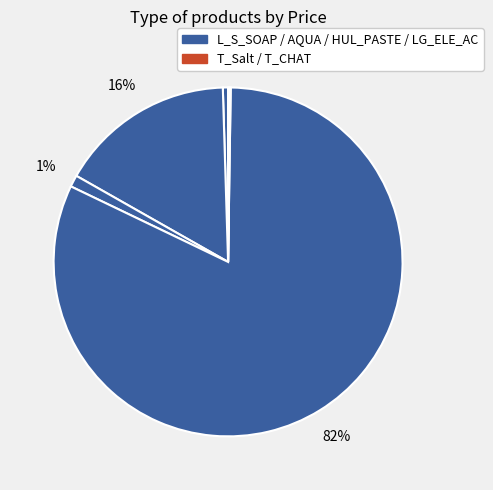

Count the number of slices in the pie.

6